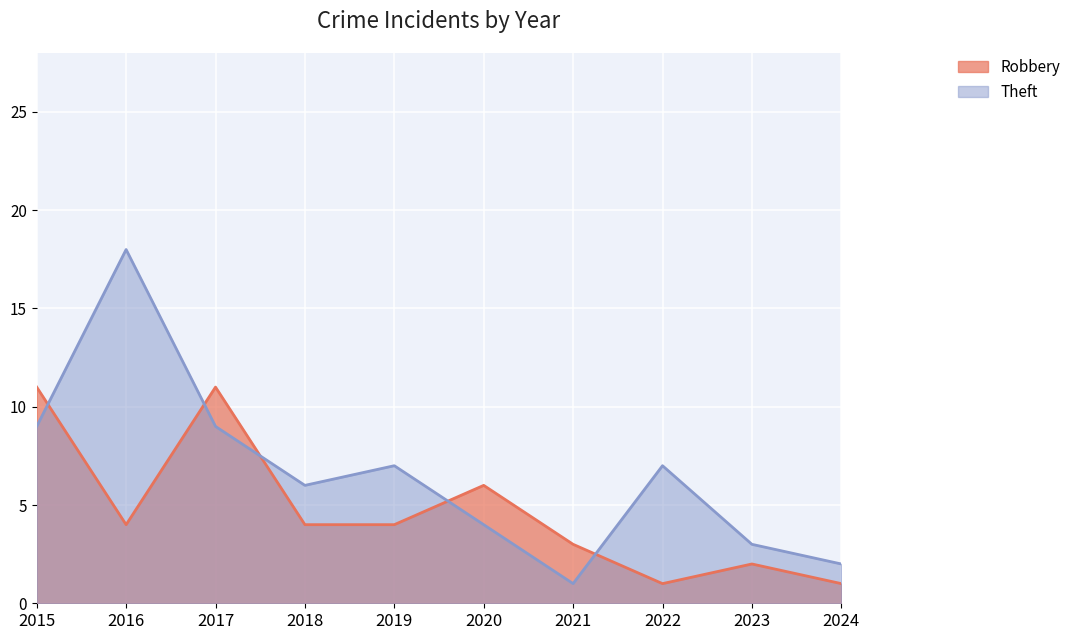

How many lines are shown in the chart?

2